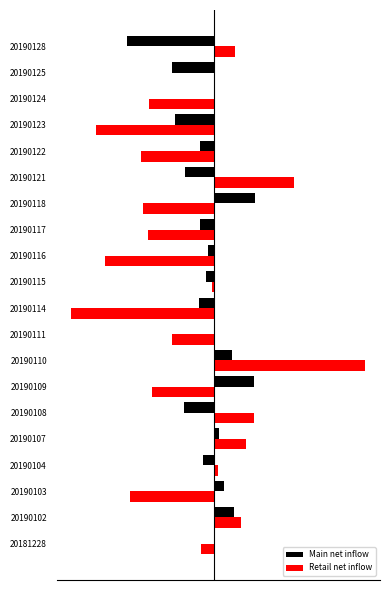

At how many categories does at least one series exceed 613?

2